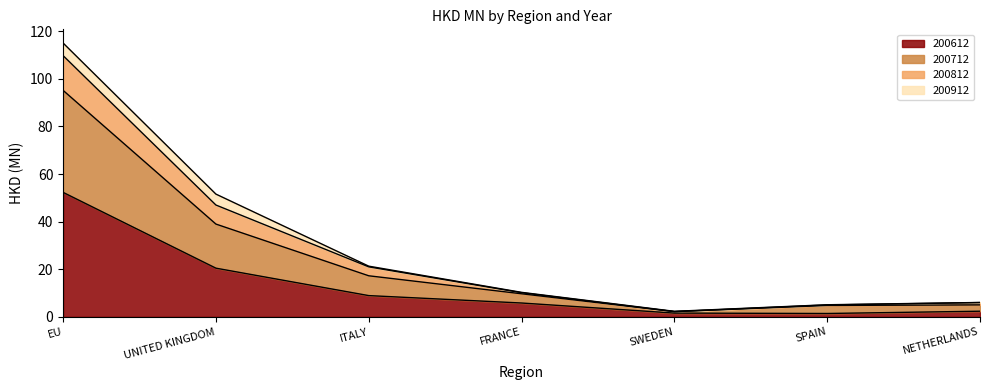

At which label does 200612 reach its peak?

EU